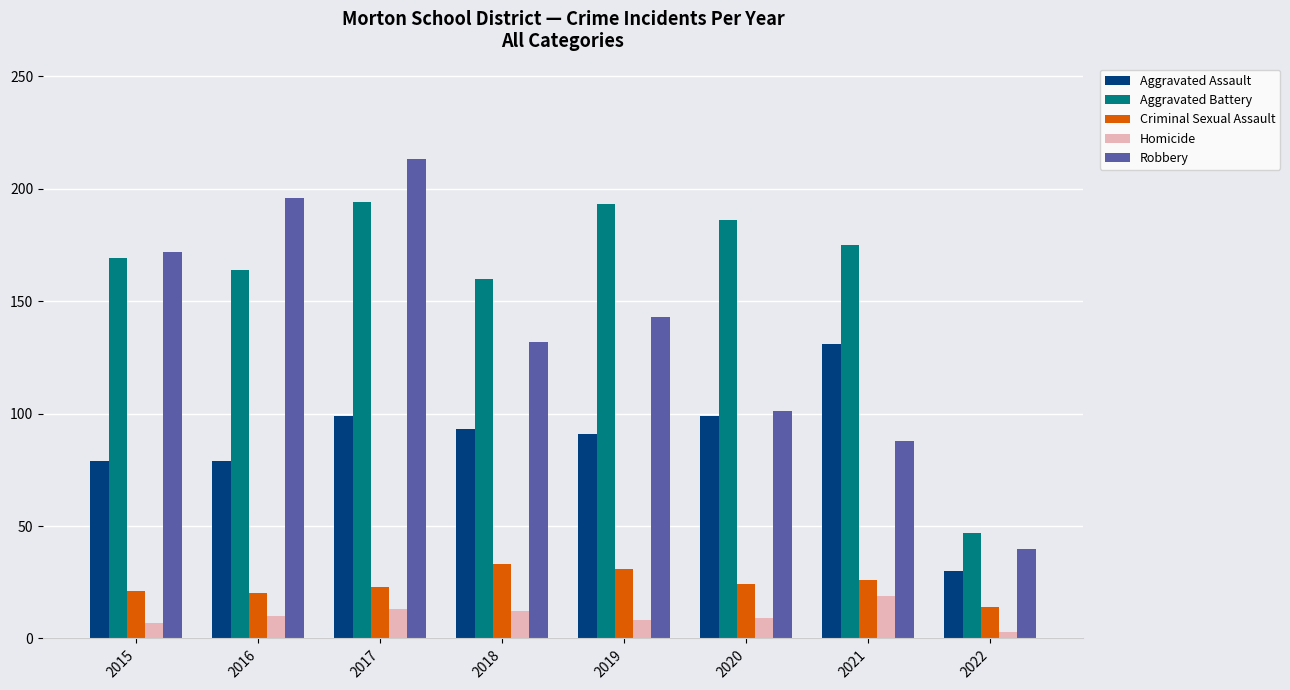

What is the lowest value of the Robbery series?

40